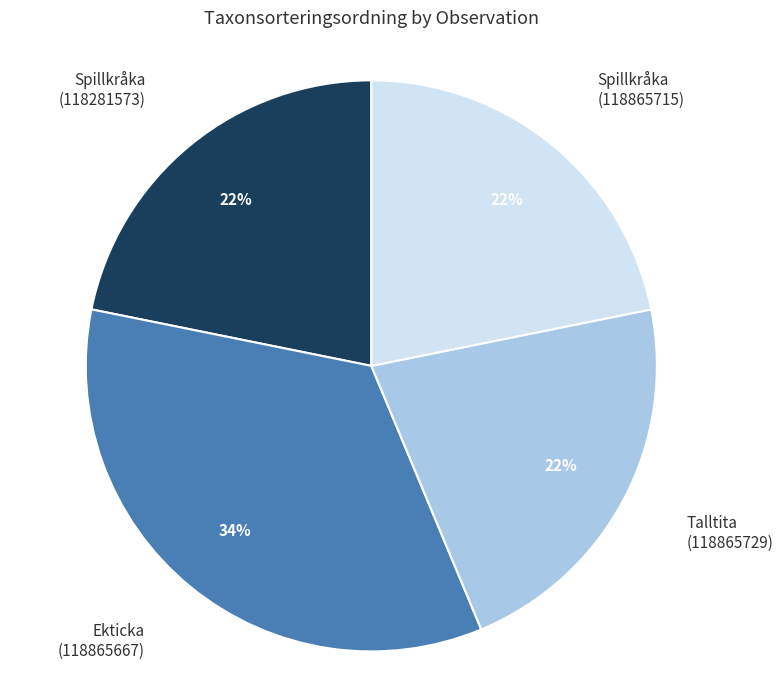

Does any single category account for the majority?

No